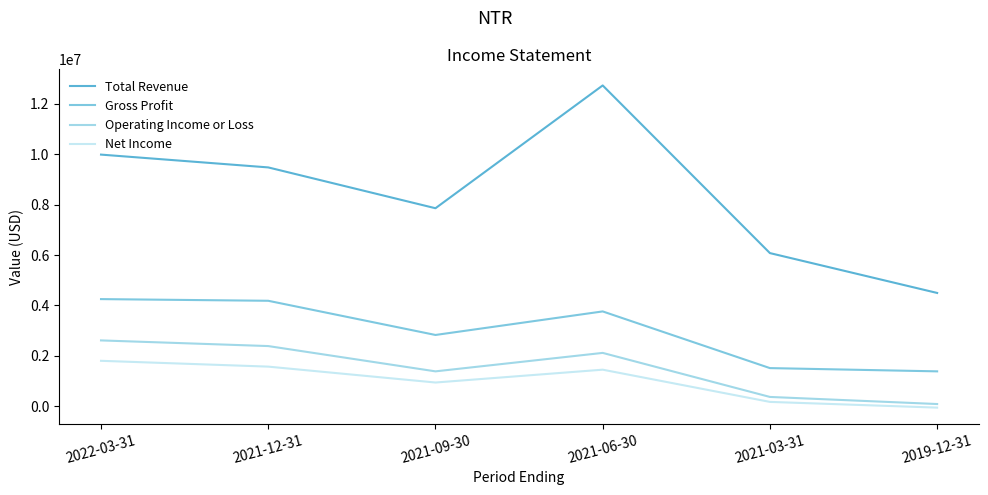

What is the approximate value of Total Revenue at 2021-09-30?

7857700